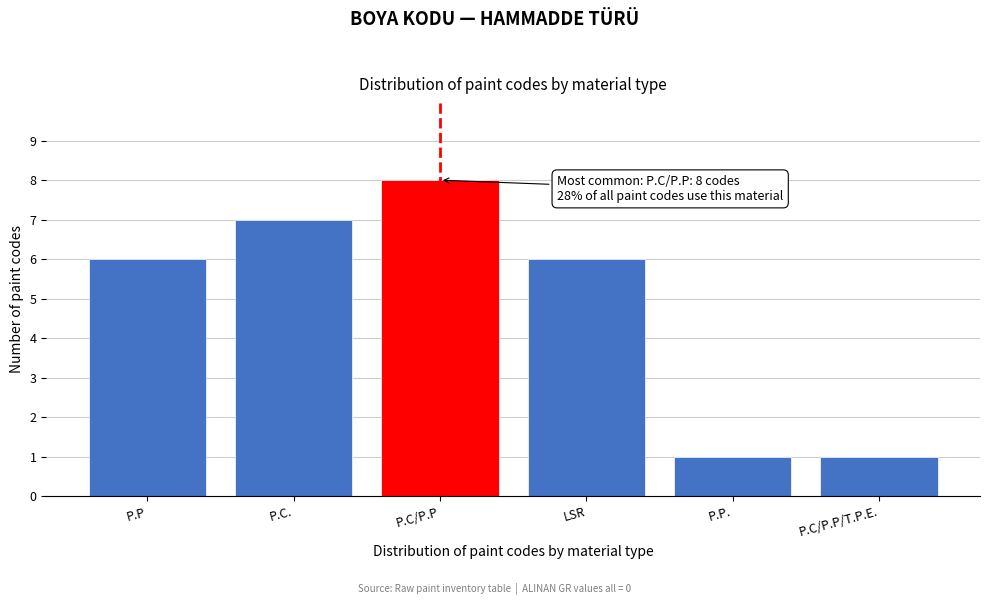

Reading right to left, extract all data points from this chart.

P.C/P.P/T.P.E.=1	P.P.=1	LSR=6	P.C/P.P=8	P.C.=7	P.P=6